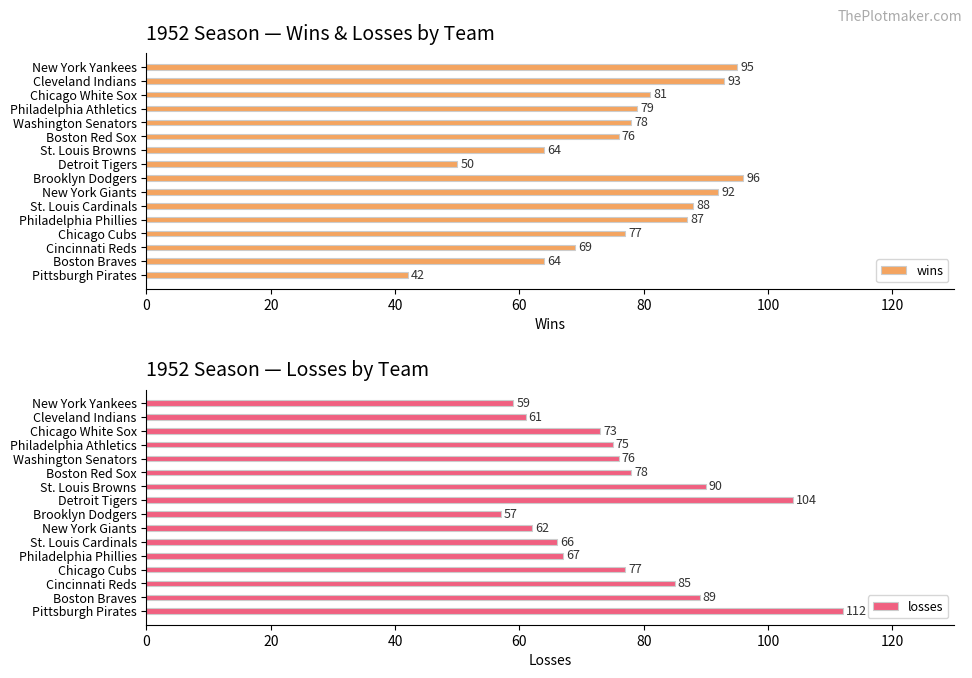

What is the average value of the losses series?

77